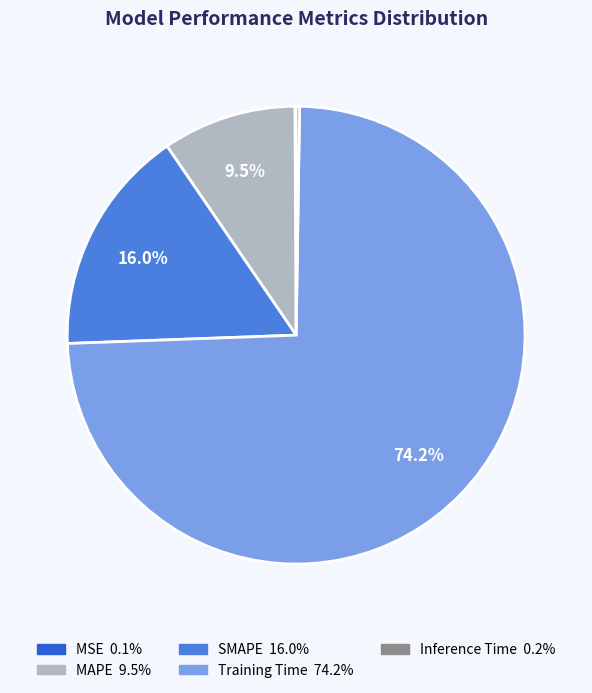

What is the total percentage of SMAPE and MAPE?

25.5%